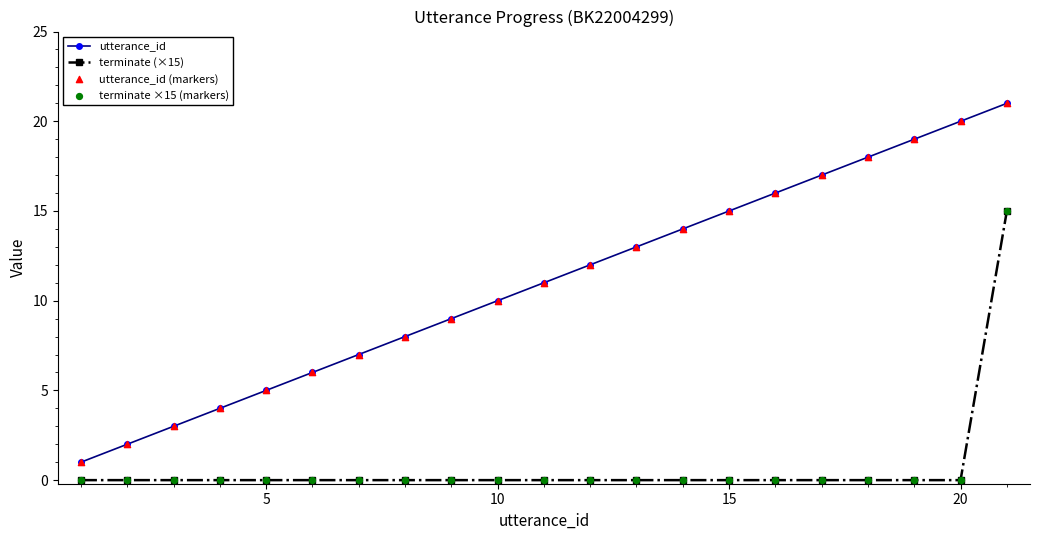

Which series has the largest range (max minus min)?

utterance_id